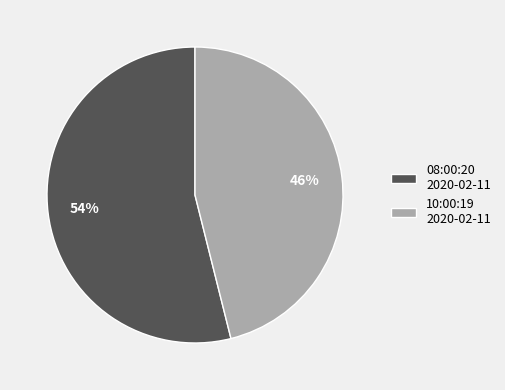

Combined, do 08:00:20 2020-02-11 and 10:00:19 2020-02-11 account for over 50%?

Yes